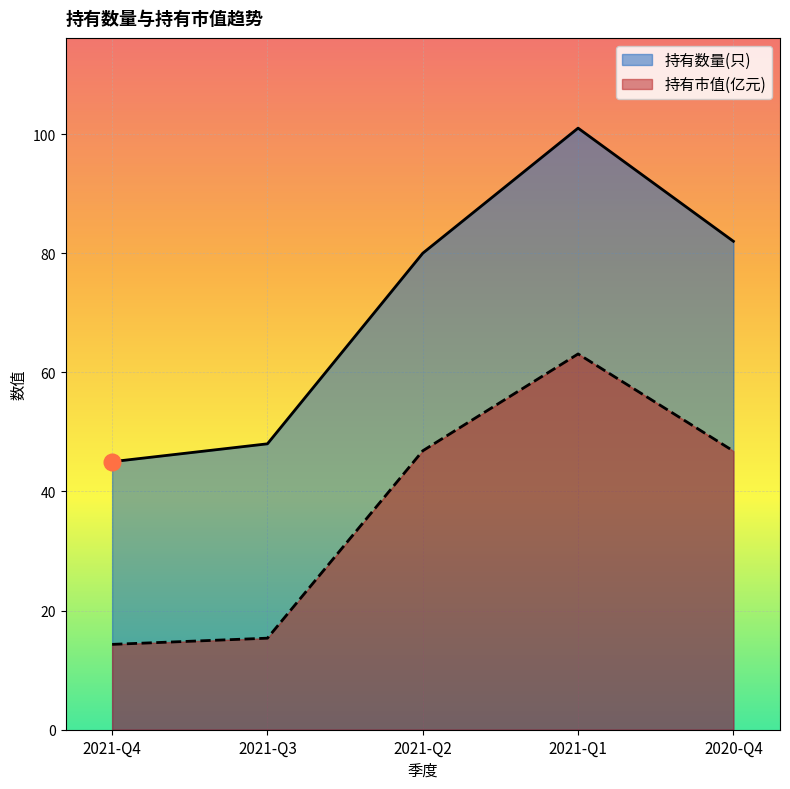

Reading left to right, transcribe all the data shown in this chart.

持有数量(只): 2021-Q4=45.0	2021-Q3=48.0	2021-Q2=80.0	2021-Q1=101.0	2020-Q4=82.0
持有市值(亿元): 2021-Q4=14.3	2021-Q3=15.4	2021-Q2=46.8	2021-Q1=63.1	2020-Q4=46.8